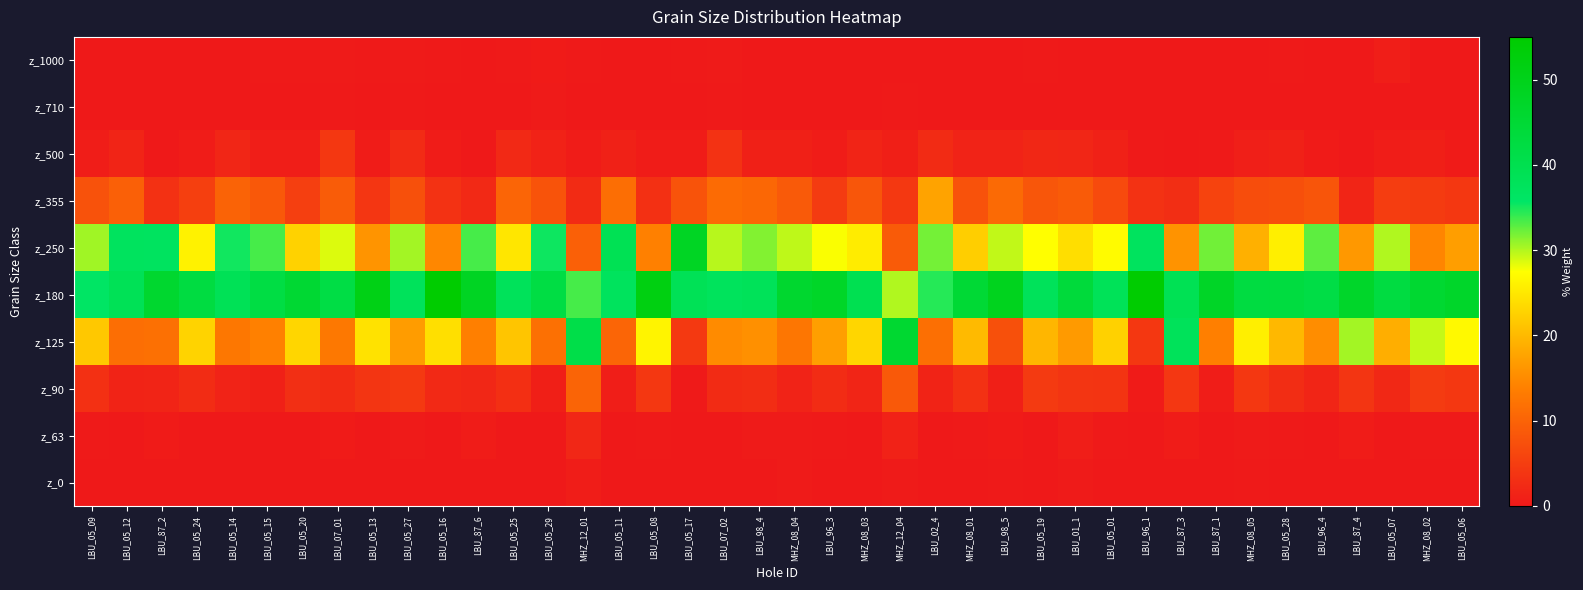

Between LBU_87_1 and MHZ_08_03, which is larger?

LBU_87_1